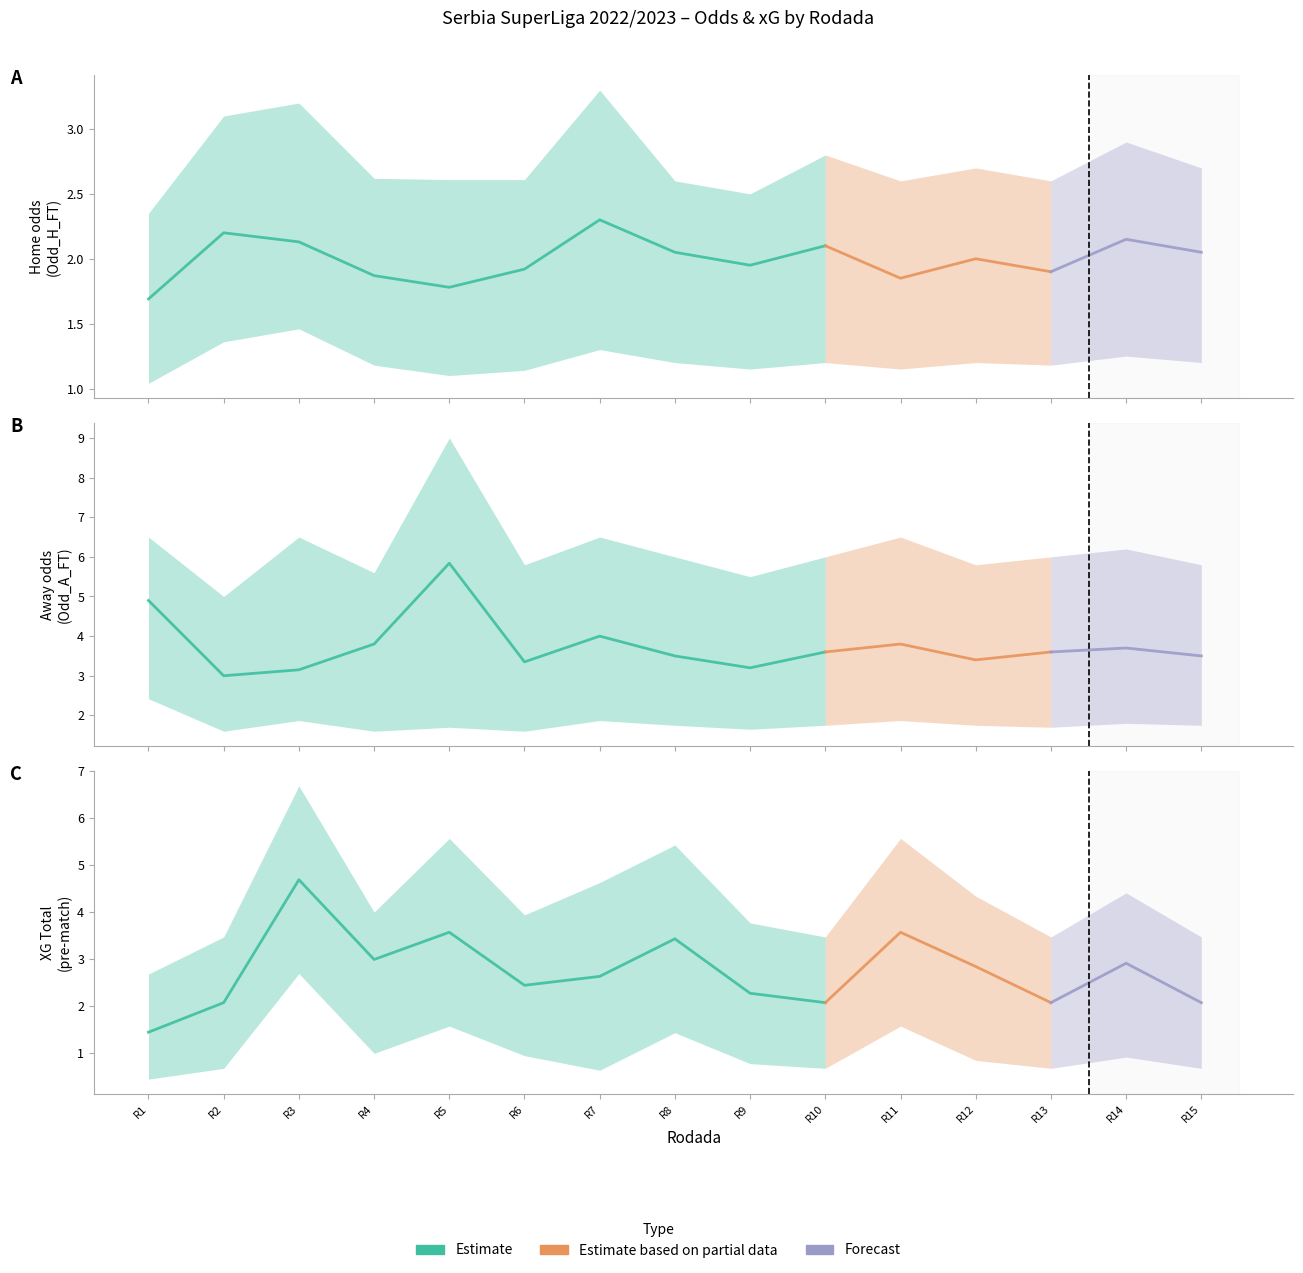

At which label is Odd_A_FT closest to 4?

Rodada 7